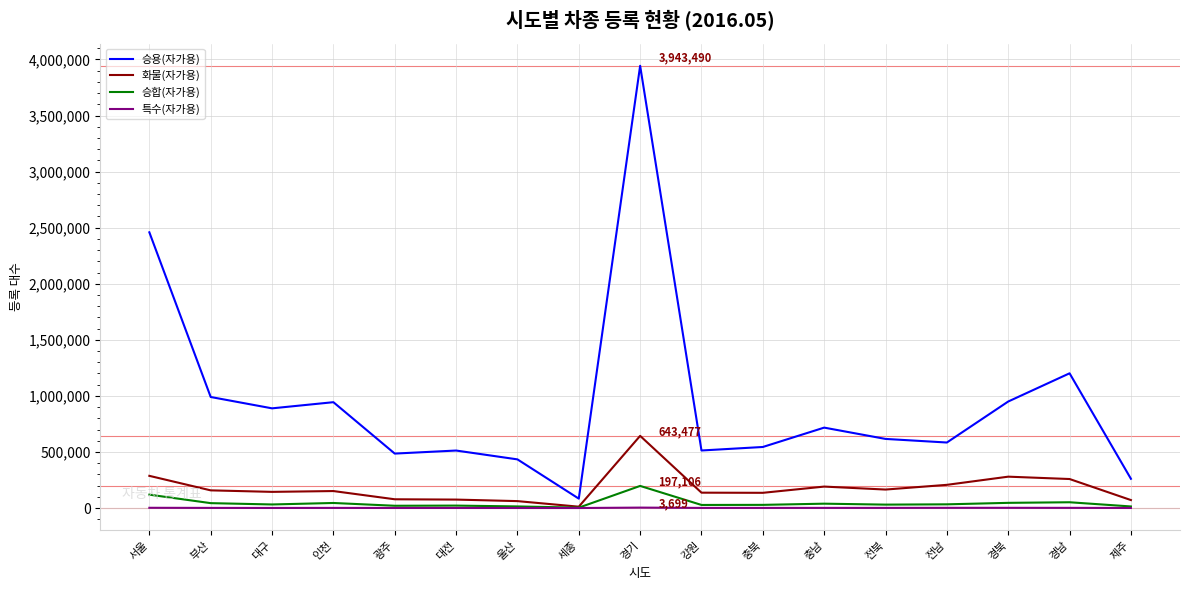

Rank the series by their maximum value, from highest to lowest.

승용(자가용), 화물(자가용), 승합(자가용), 특수(자가용)